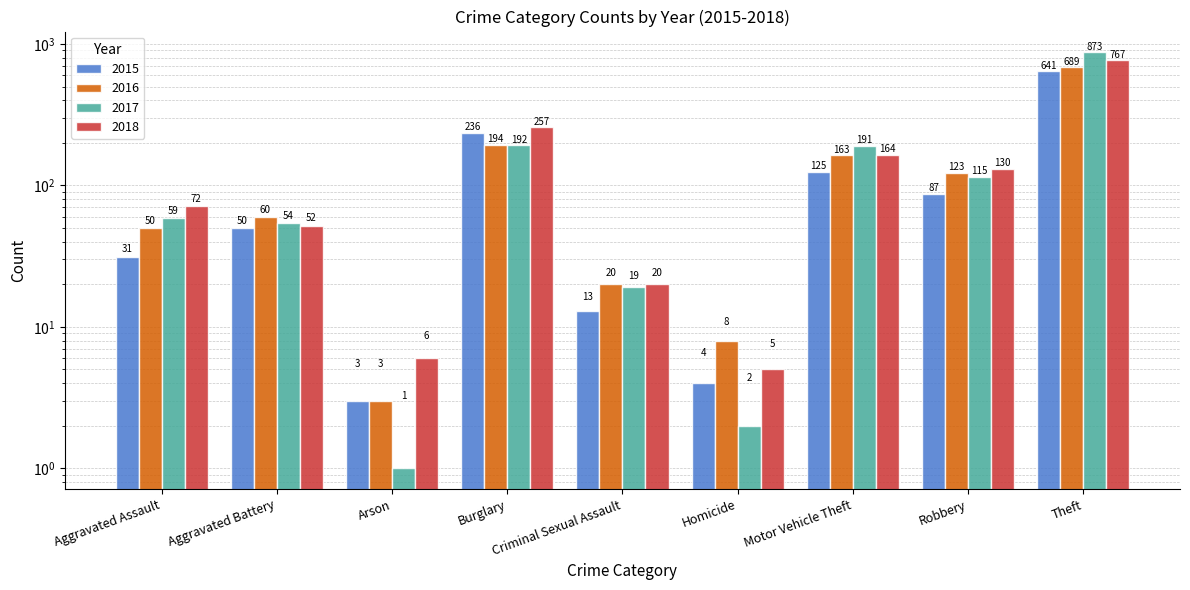

Which series has the largest total across all categories?

2017